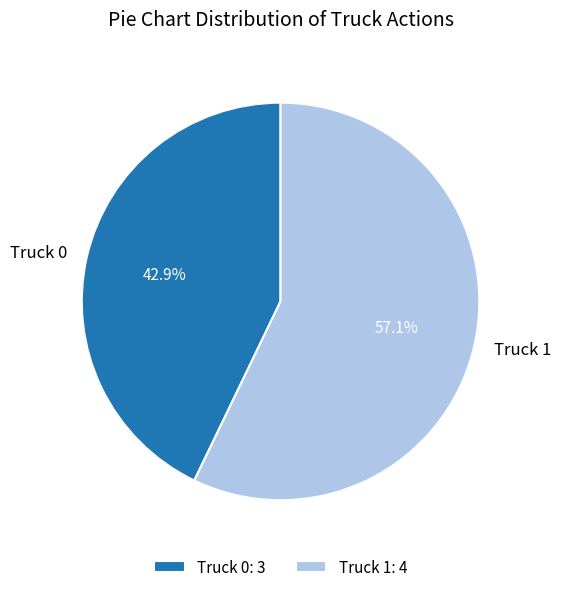

The Truck 1 slice represents 57% of the pie. True or false?

True